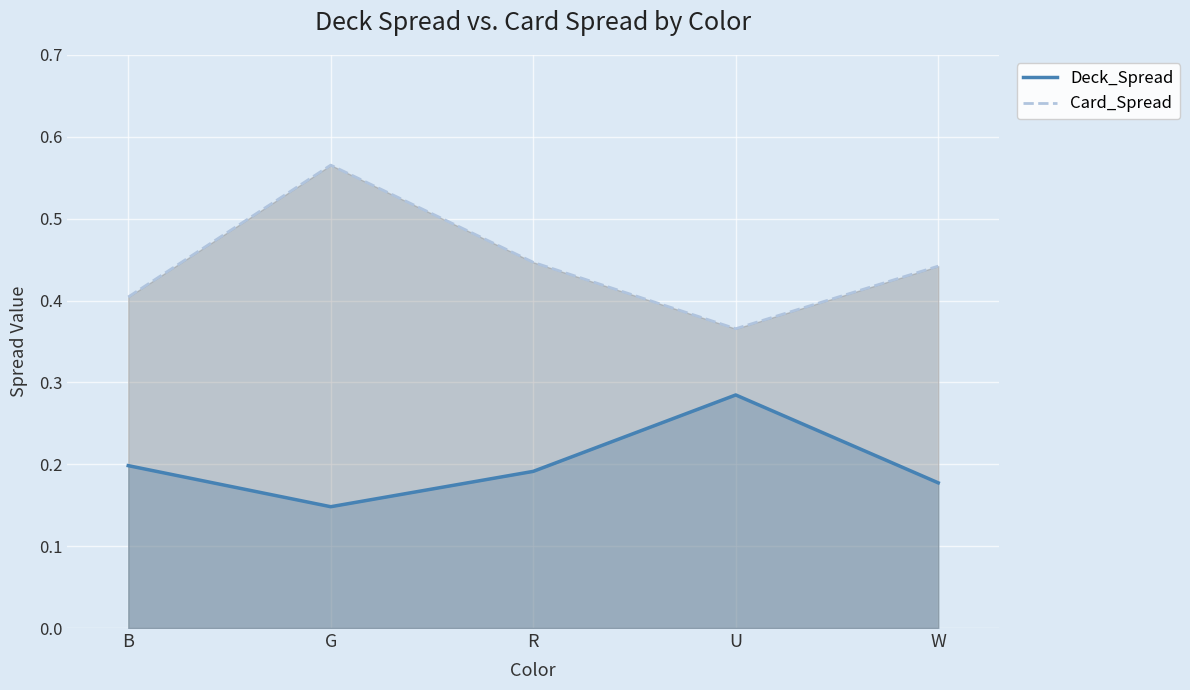

What is the spread (max minus min) of values at W?

0.3